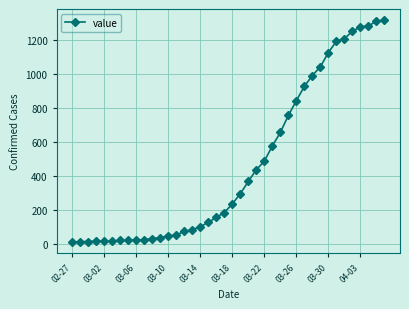

What is the maximum value shown in the chart?

1317